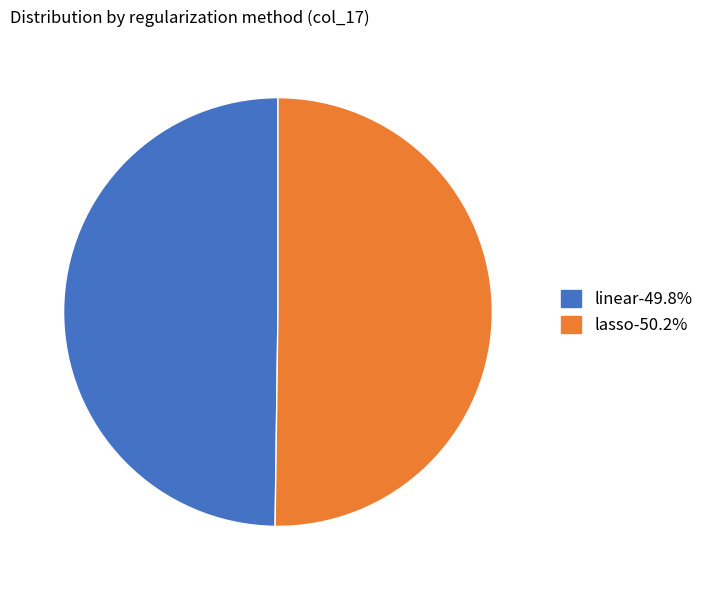

Is it true that lasso is 43% of the pie?

False